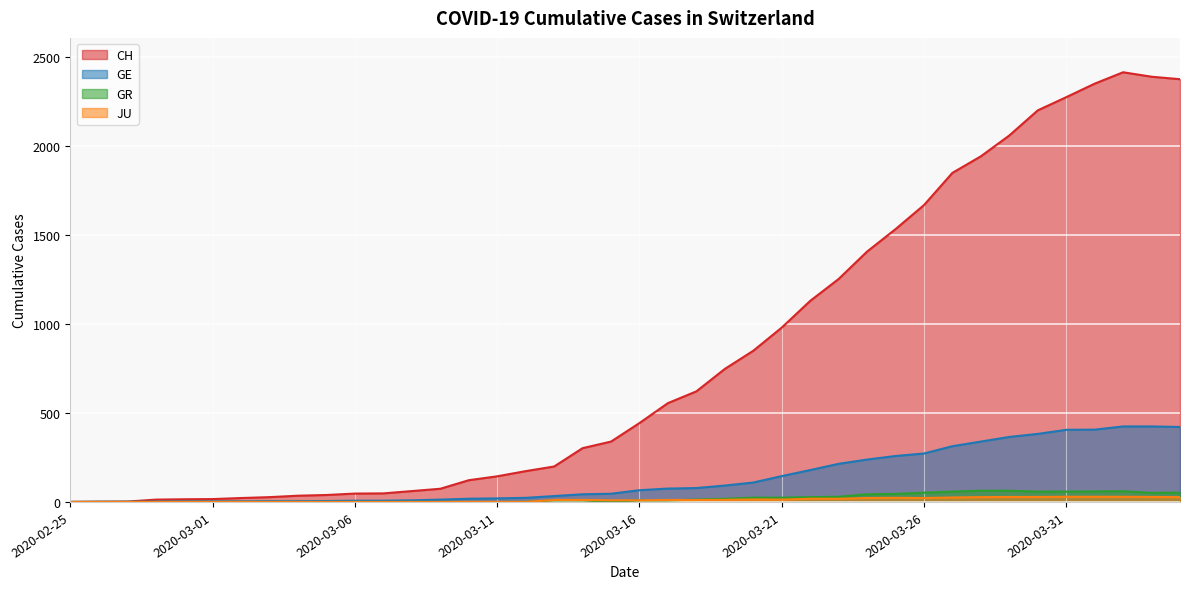

Which series changed the most between 2020-03-12 and 2020-03-24?

CH